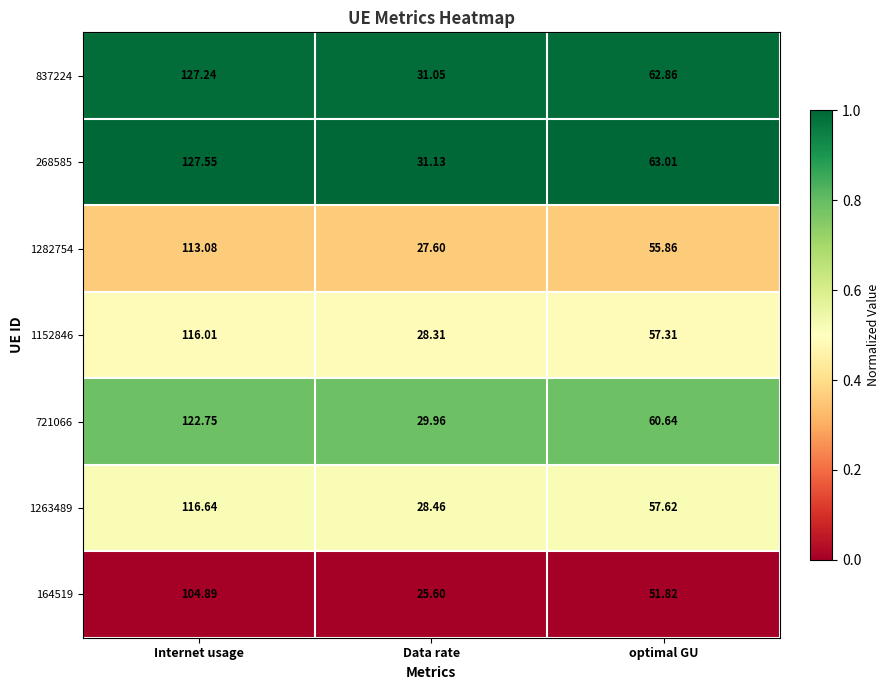

Which category has the lowest value in the 164519 series?

Data rate